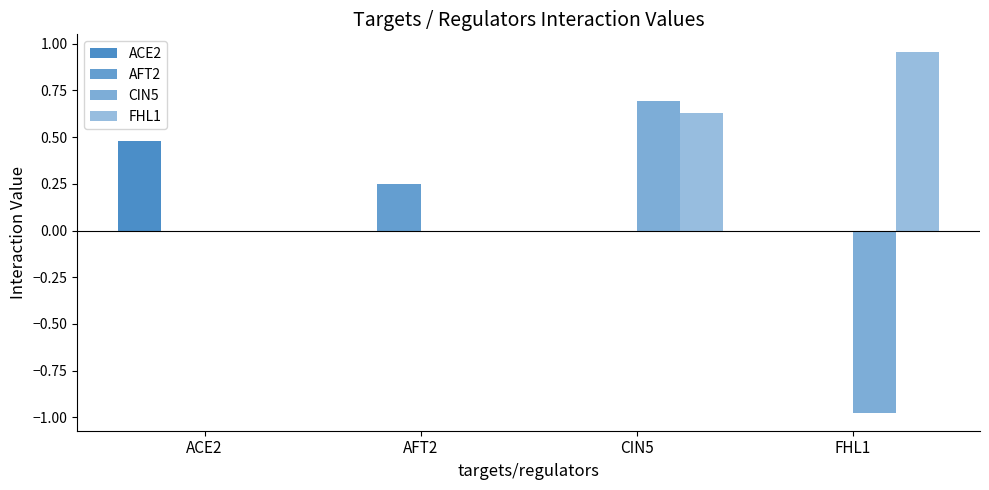

Rank the series at FHL1 from lowest to highest value.

CIN5, ACE2, AFT2, FHL1